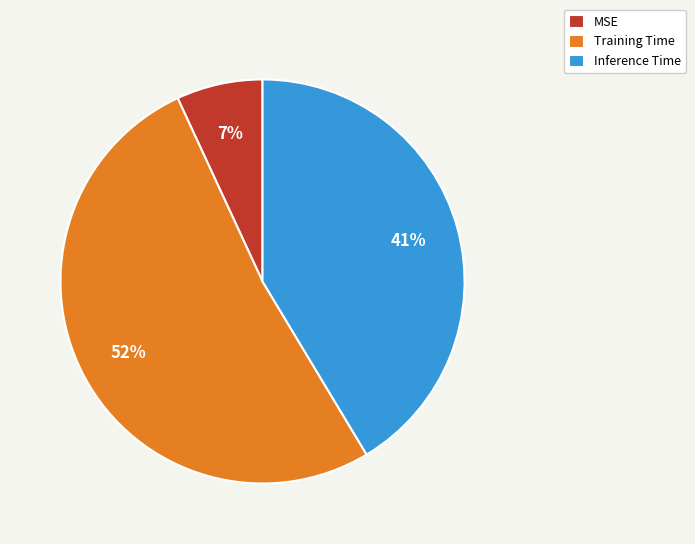

Which slice is the smallest?

MSE